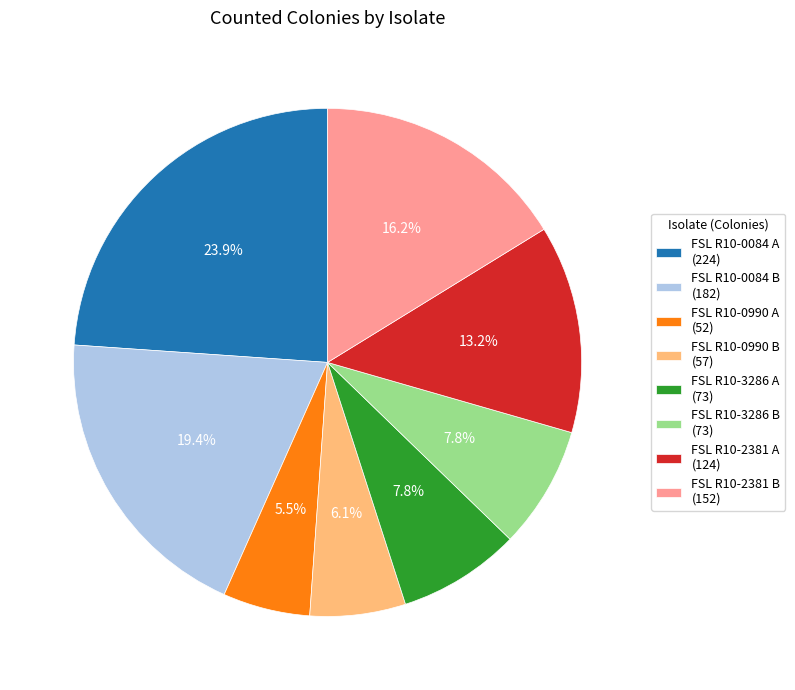

What is the ratio of the value at FSL R10-0990 A (52) to the value at FSL R10-3286 B (73)?

0.7